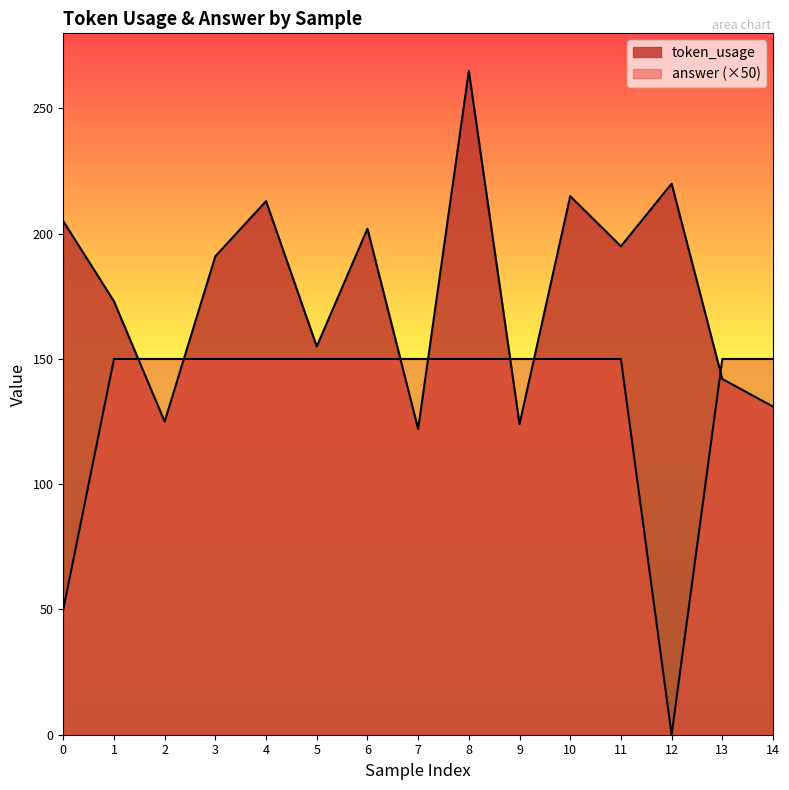

At 1, list the series in order from smallest to largest.

answer, token_usage